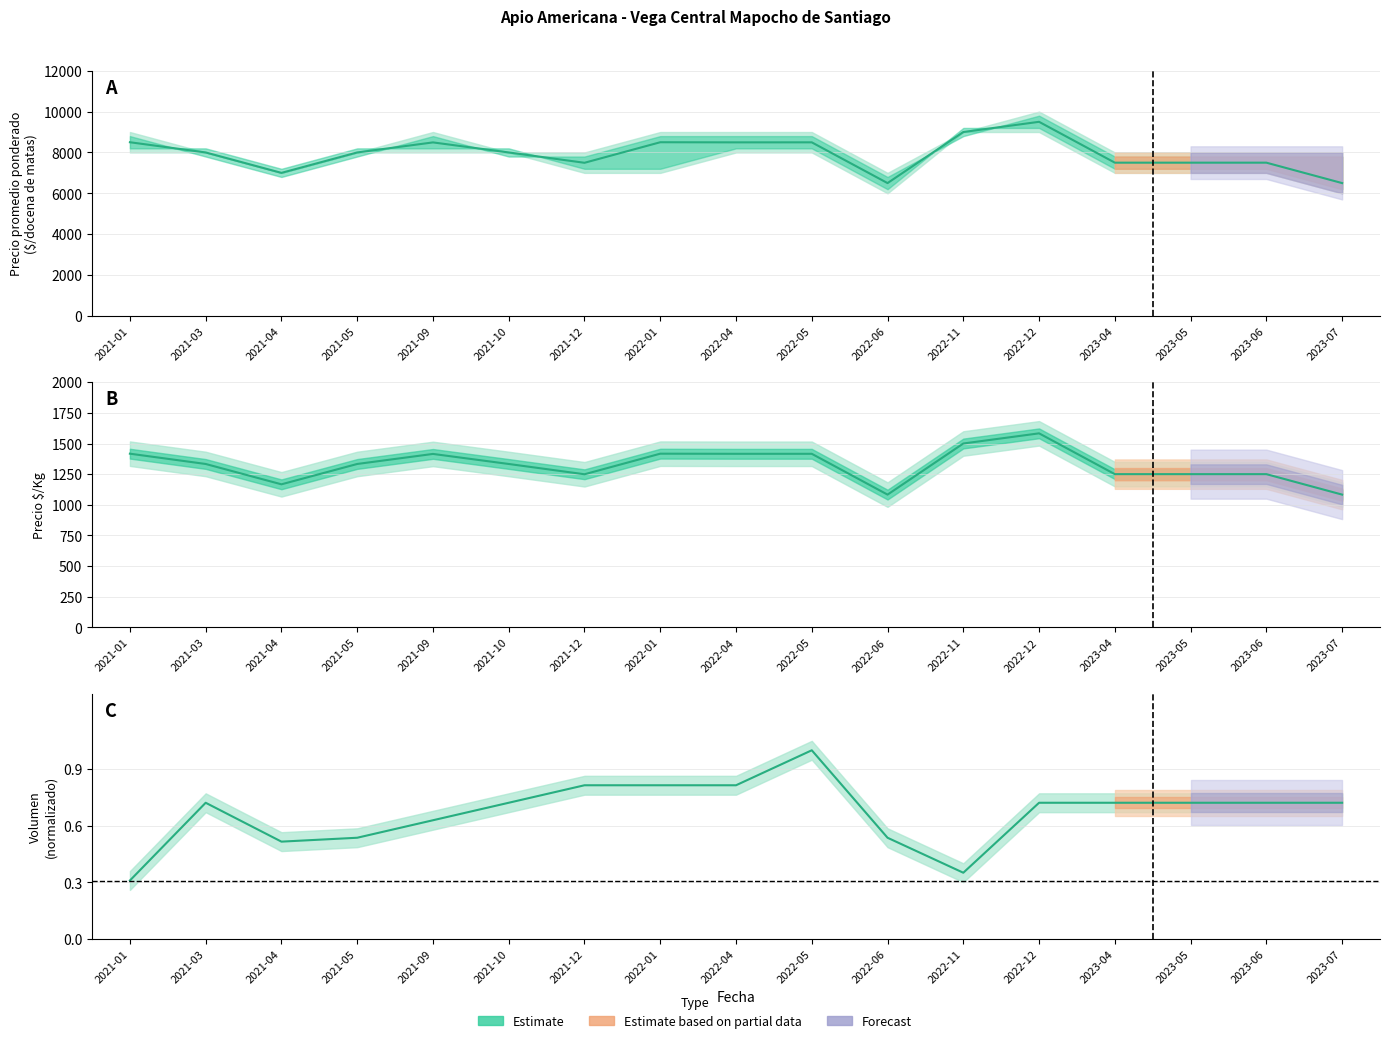

Where is the first local maximum for Precio $/Kg?

2021-09